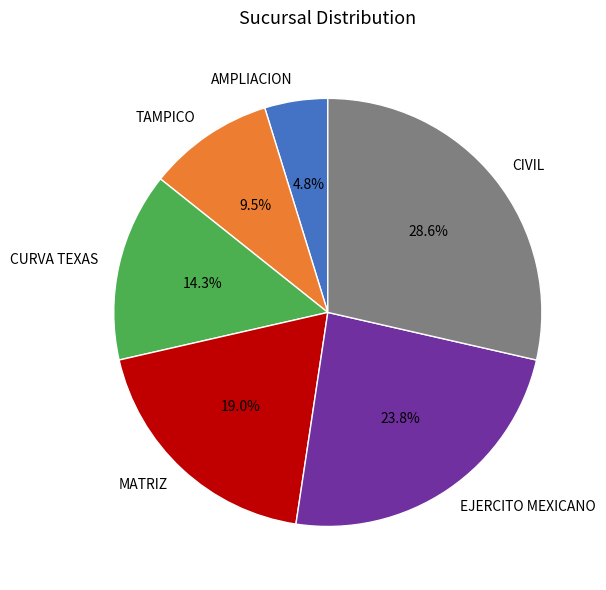

What portion of the pie excludes CURVA TEXAS?

85.7%